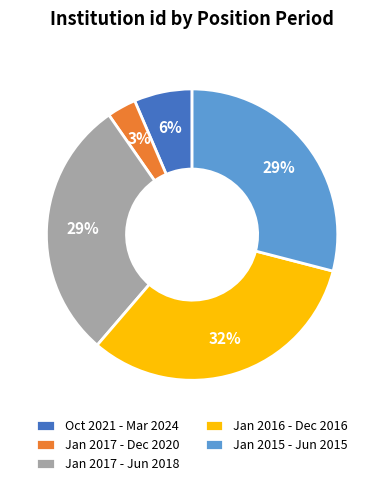

Between Oct 2021 - Mar 2024 and Jan 2017 - Jun 2018, which is larger?

Jan 2017 - Jun 2018